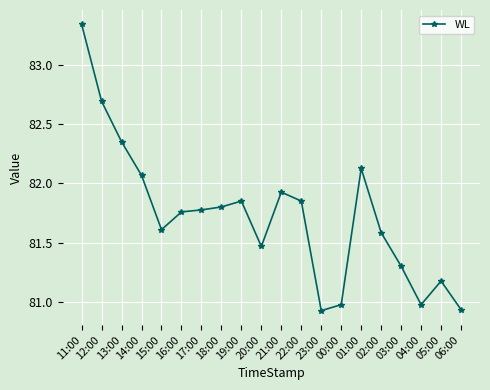

What position from the left is 16:00?

6